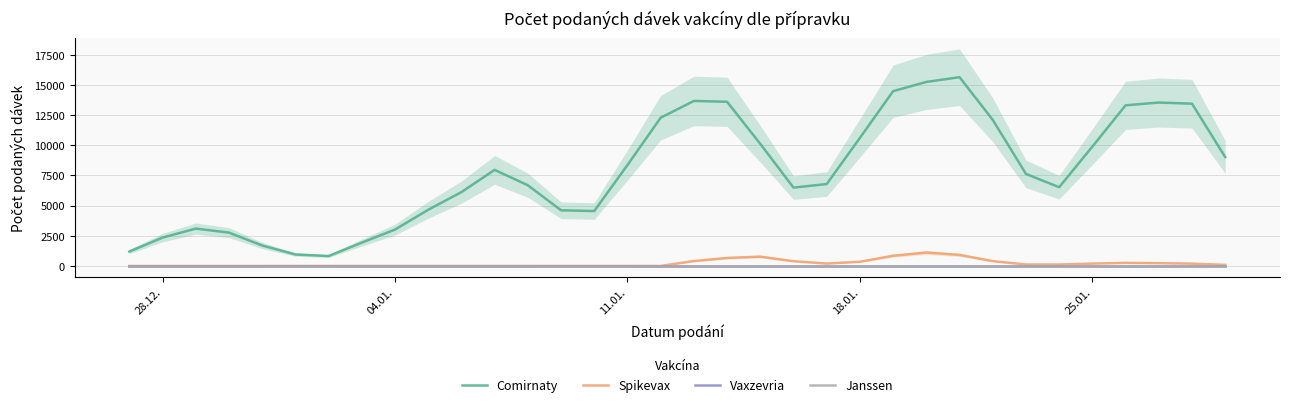

True or false: Comirnaty and Spikevax intersect in this chart.

False